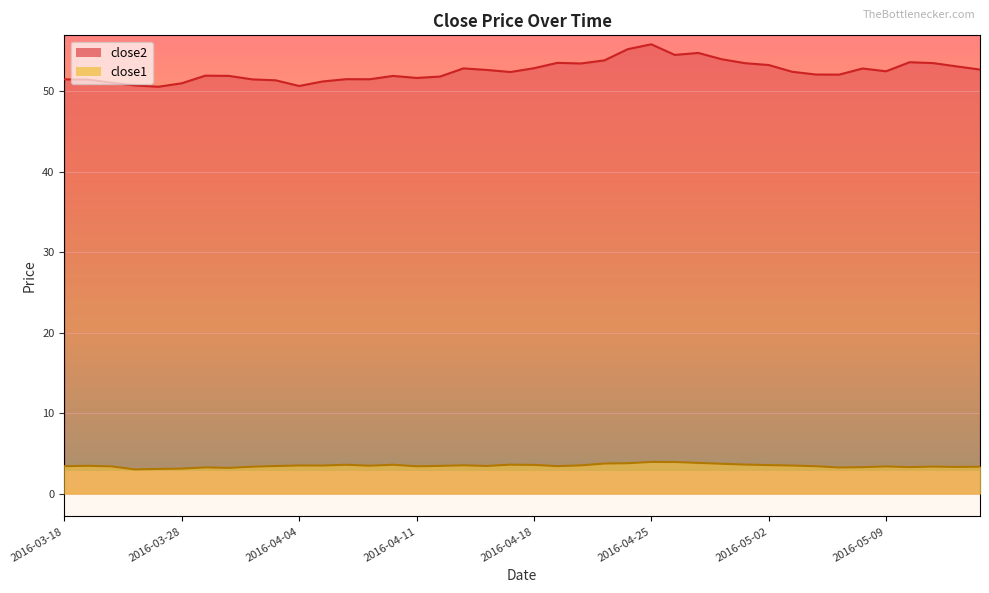

Which series has the widest spread of values?

close2